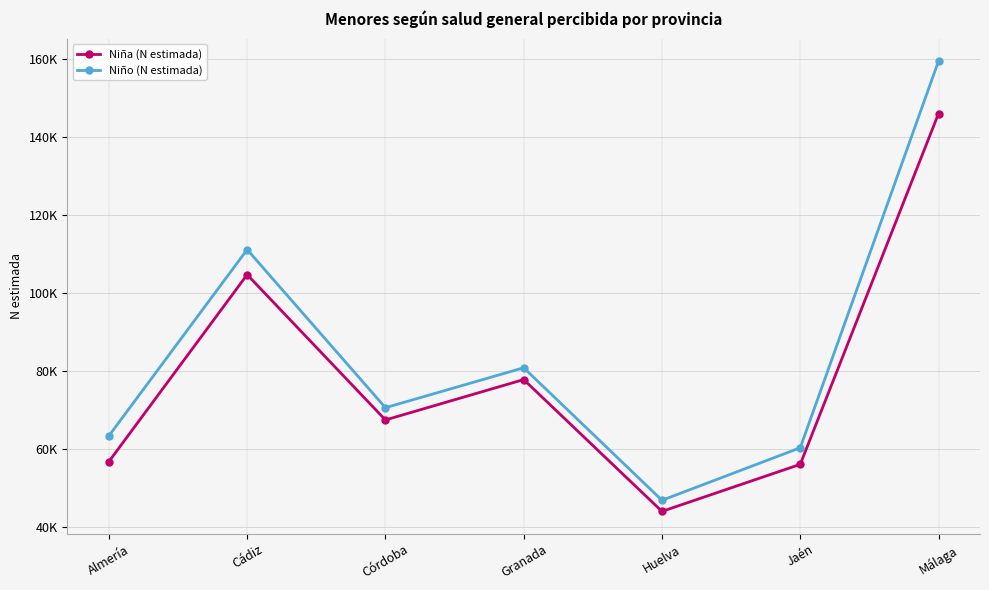

Reading right to left, transcribe all the data shown in this chart.

Niña (N estimada): 146083	55985	43901	77761	67391	104713	56691
Niño (N estimada): 159574	60245	46752	80795	70539	111159	63302